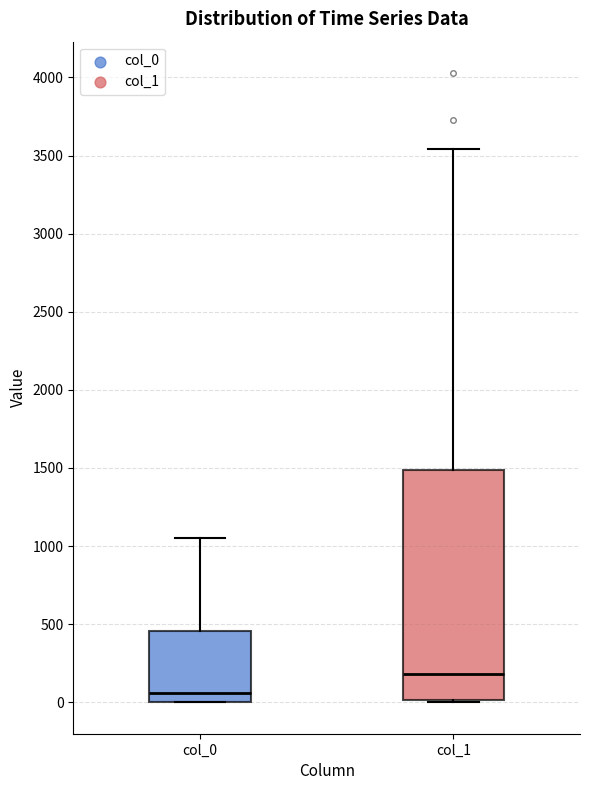

Where does the upper whisker of the box for col_0 end on the y-axis? The values are not printed on the chart, so give them approximately, as read against the axis.

1050